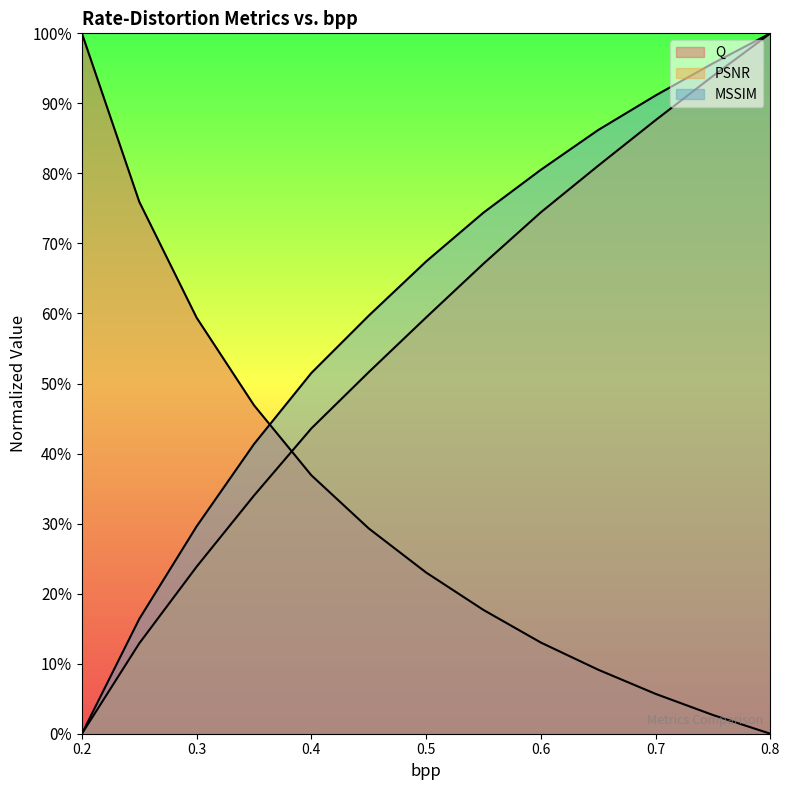

Which series has the largest total across all categories?

MSSIM